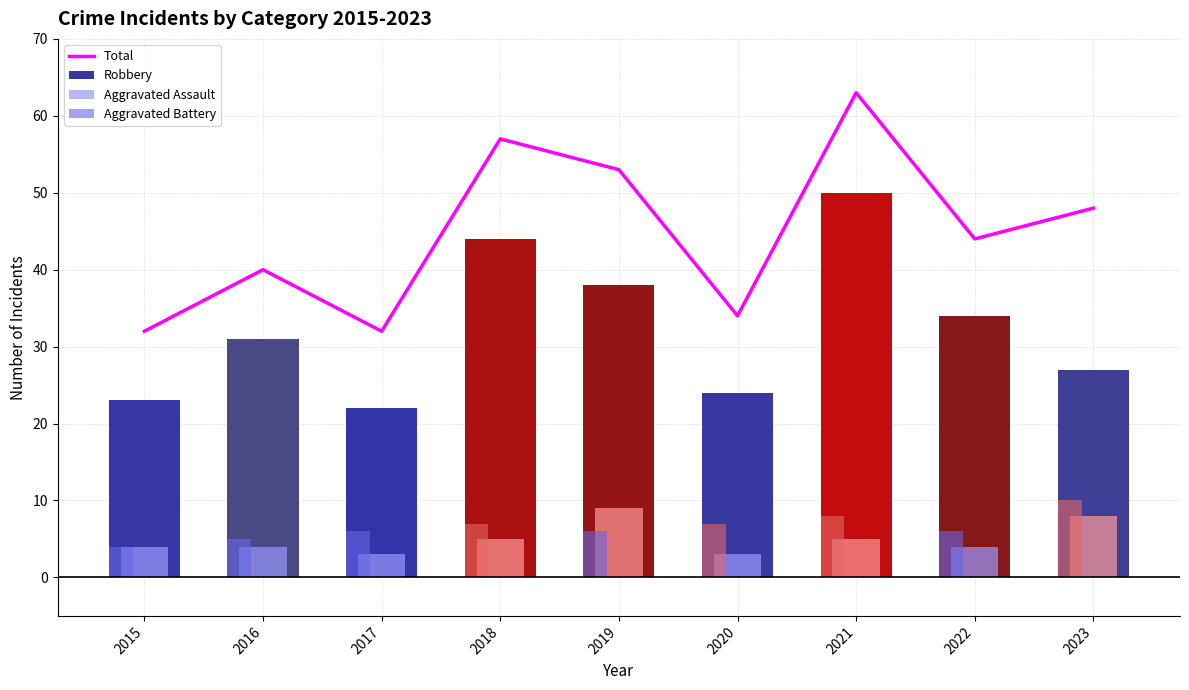

Is it true that Aggravated Battery equals 7 at 2018?

True